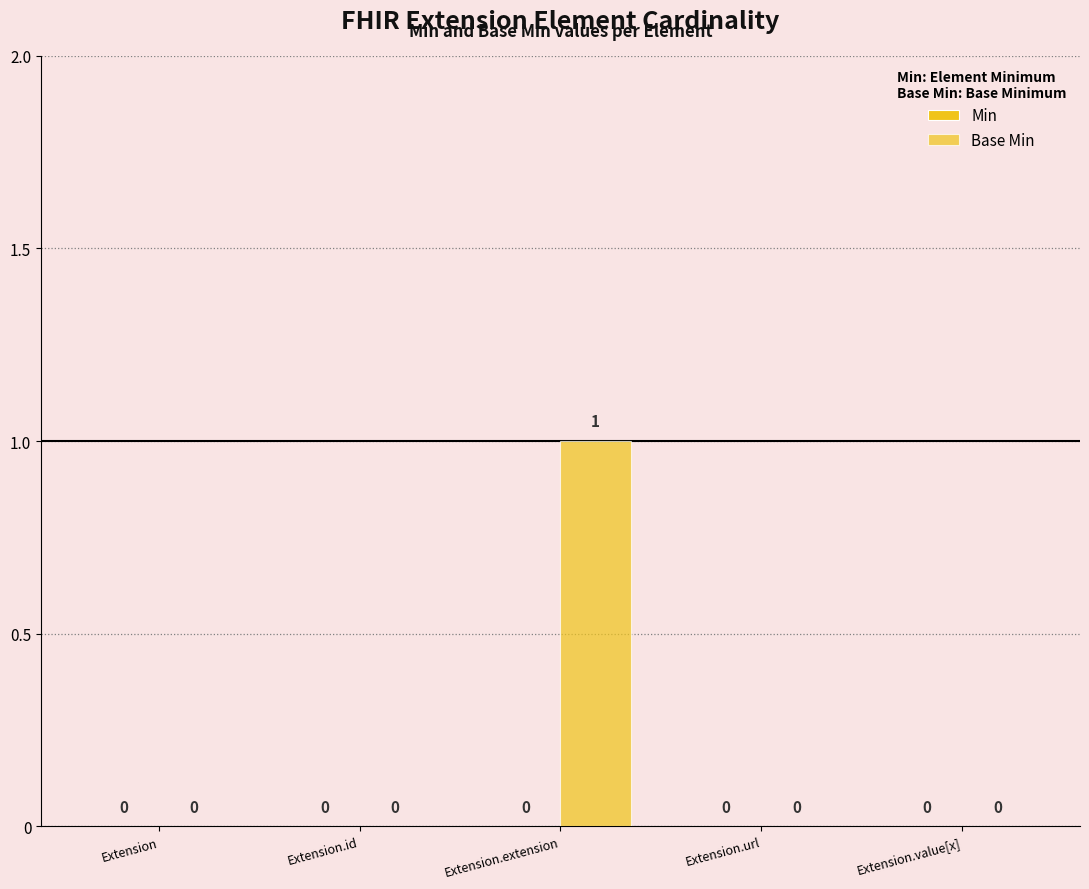

Count the number of values greater than 0.

1